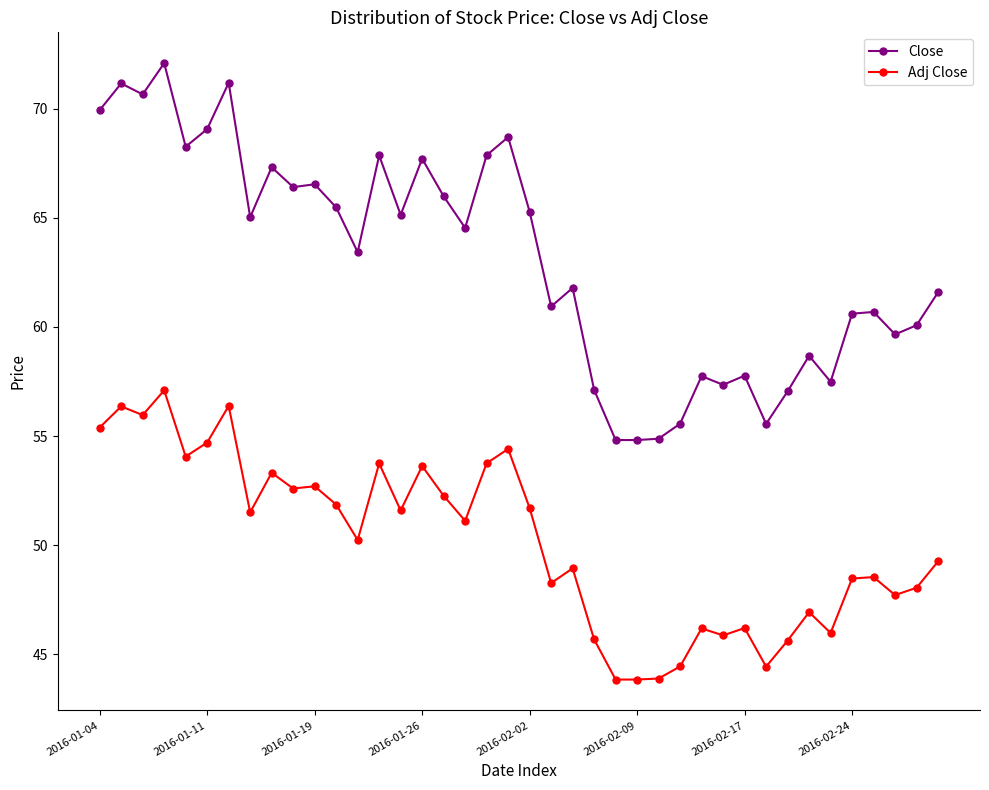

What is the difference between the second highest and second lowest values in the Close series?

16.4